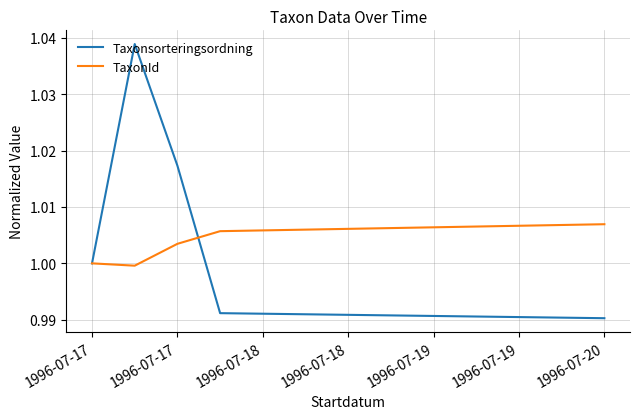

How many intersections are there between TaxonId and Taxonsorteringsordning?

1